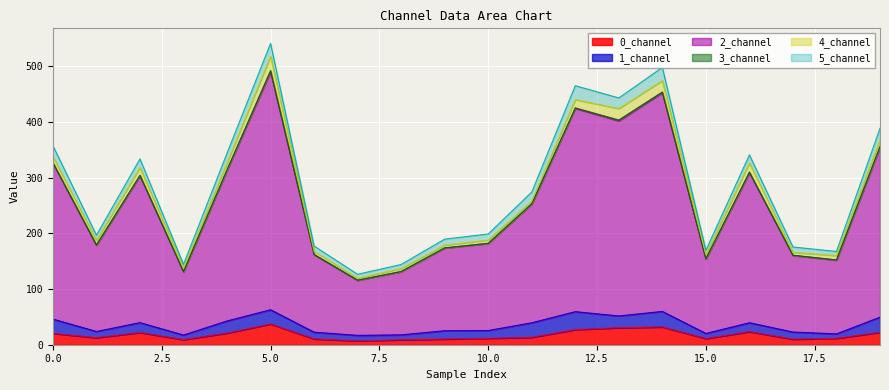

The value of 0_channel at 5.0 is 37.3. True or false?

True